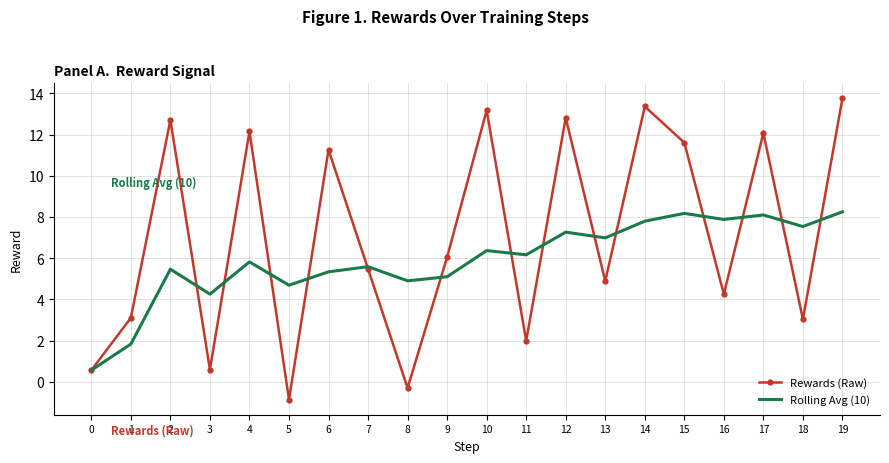

Reading right to left, extract all data points from this chart.

Rewards (Raw): 19=13.8	18=3.0	17=12.1	16=4.3	15=11.6	14=13.4	13=4.9	12=12.8	11=2.0	10=13.2	9=6.1	8=-0.3	7=5.5	6=11.3	5=-0.9	4=12.2	3=0.6	2=12.7	1=3.1	0=0.6
Rolling Avg (10): 19=8.3	18=7.5	17=8.1	16=7.9	15=8.2	14=7.8	13=7.0	12=7.3	11=6.2	10=6.4	9=5.1	8=4.9	7=5.6	6=5.3	5=4.7	4=5.8	3=4.3	2=5.5	1=1.8	0=0.6